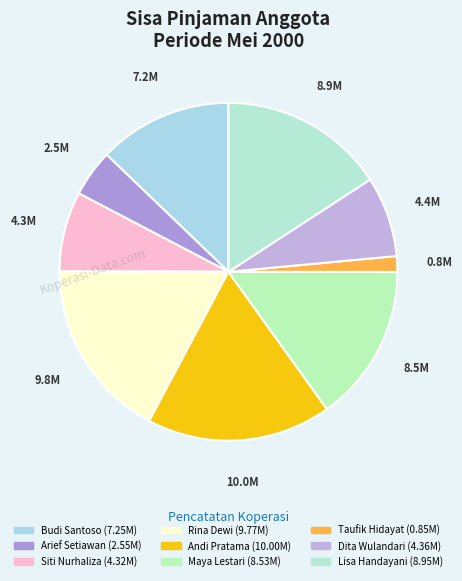

True or false: Taufik Hidayat accounts for 11% of the total.

False